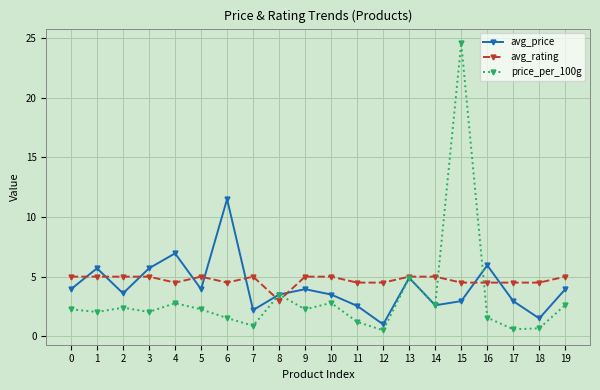

Count the number of categories in the chart.

20